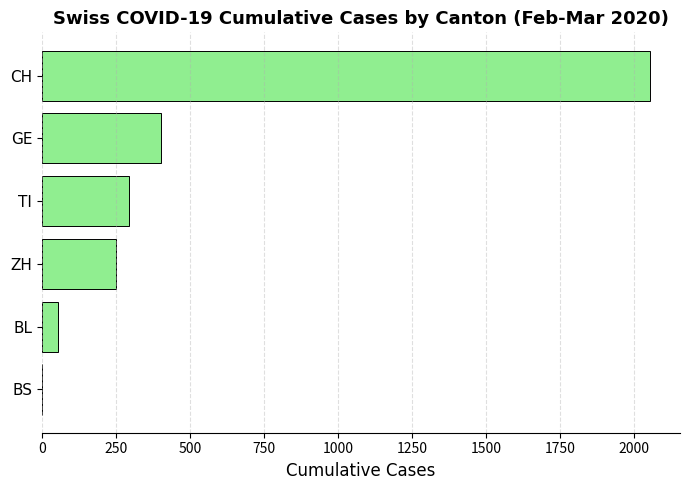

Where is the data nearest to the value 1026?

GE